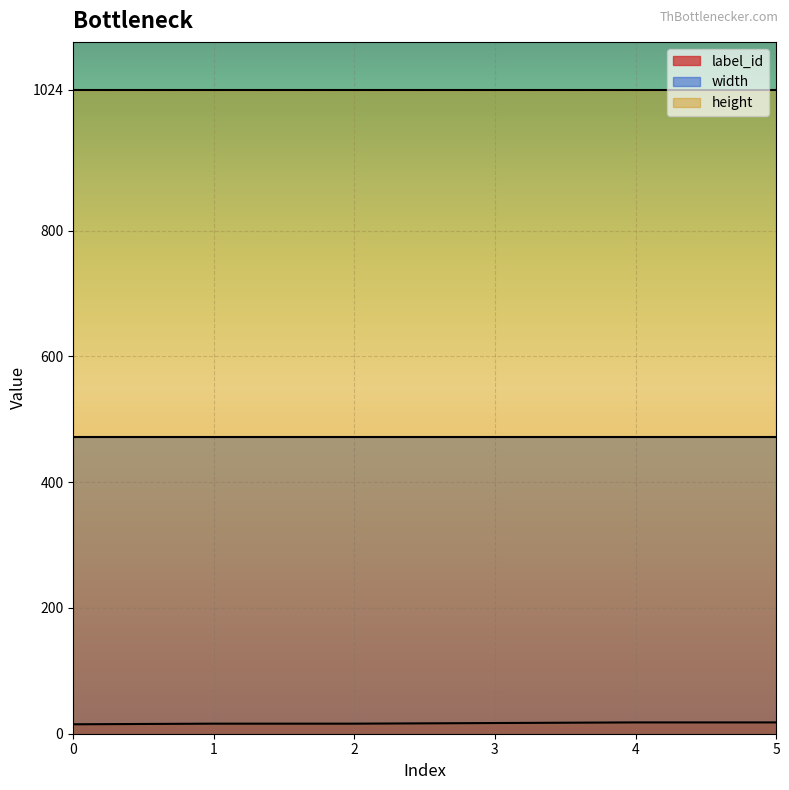

What is the spread (max minus min) of values at 2?

1008